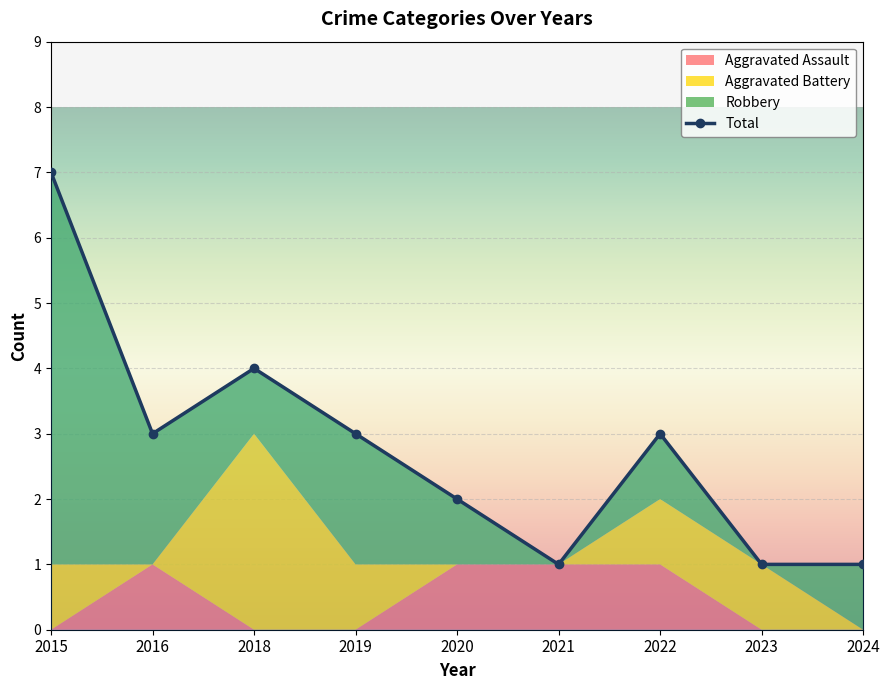

What is the greatest value displayed?

7